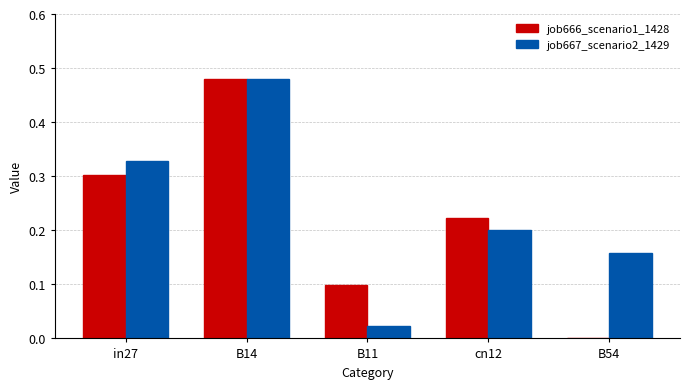

Between B14 and cn12, which series saw the biggest shift?

job667_scenario2_1429